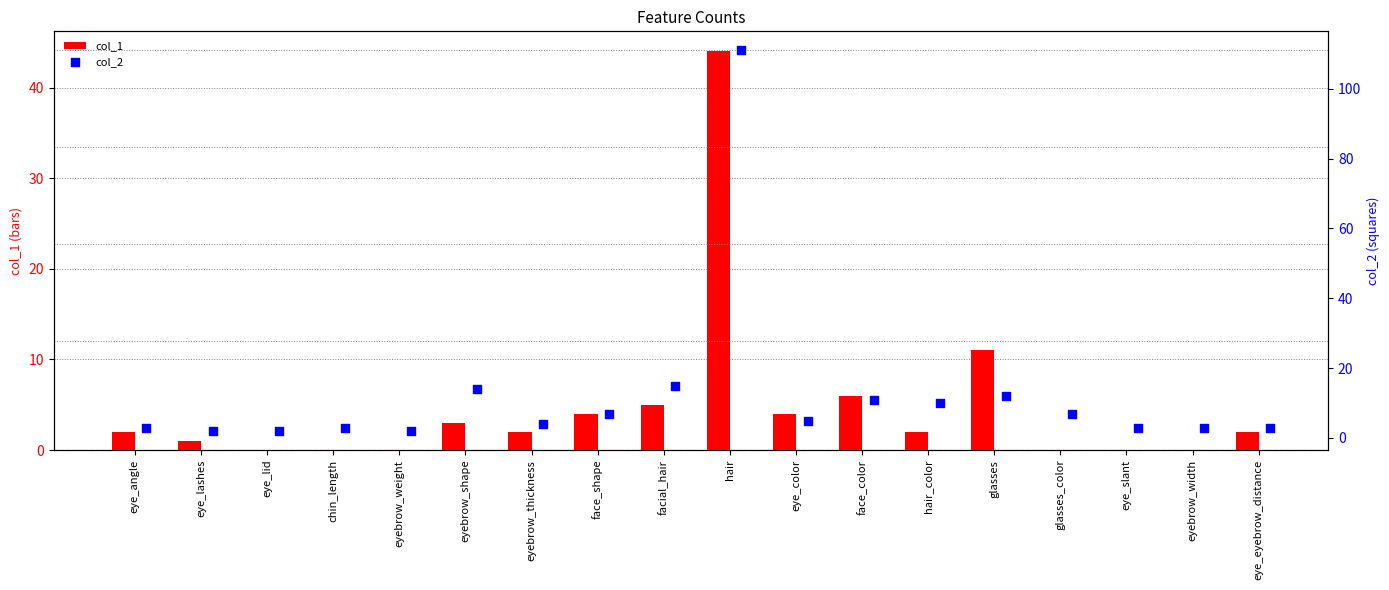

At how many categories does at least one series exceed 13?

3